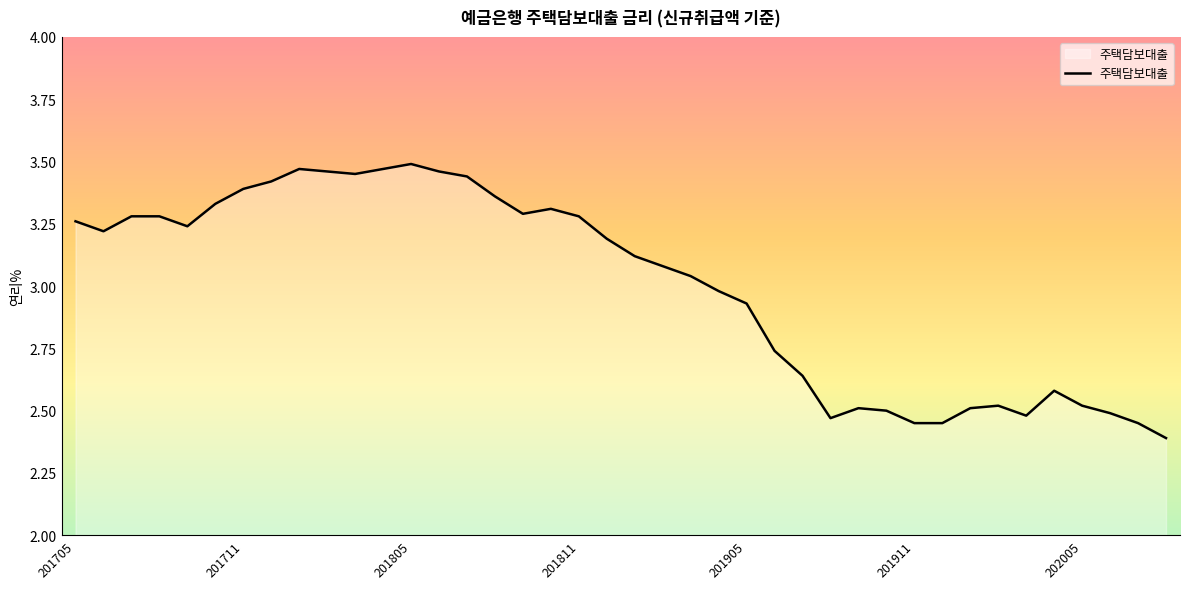

What is the smallest value displayed?

2.4